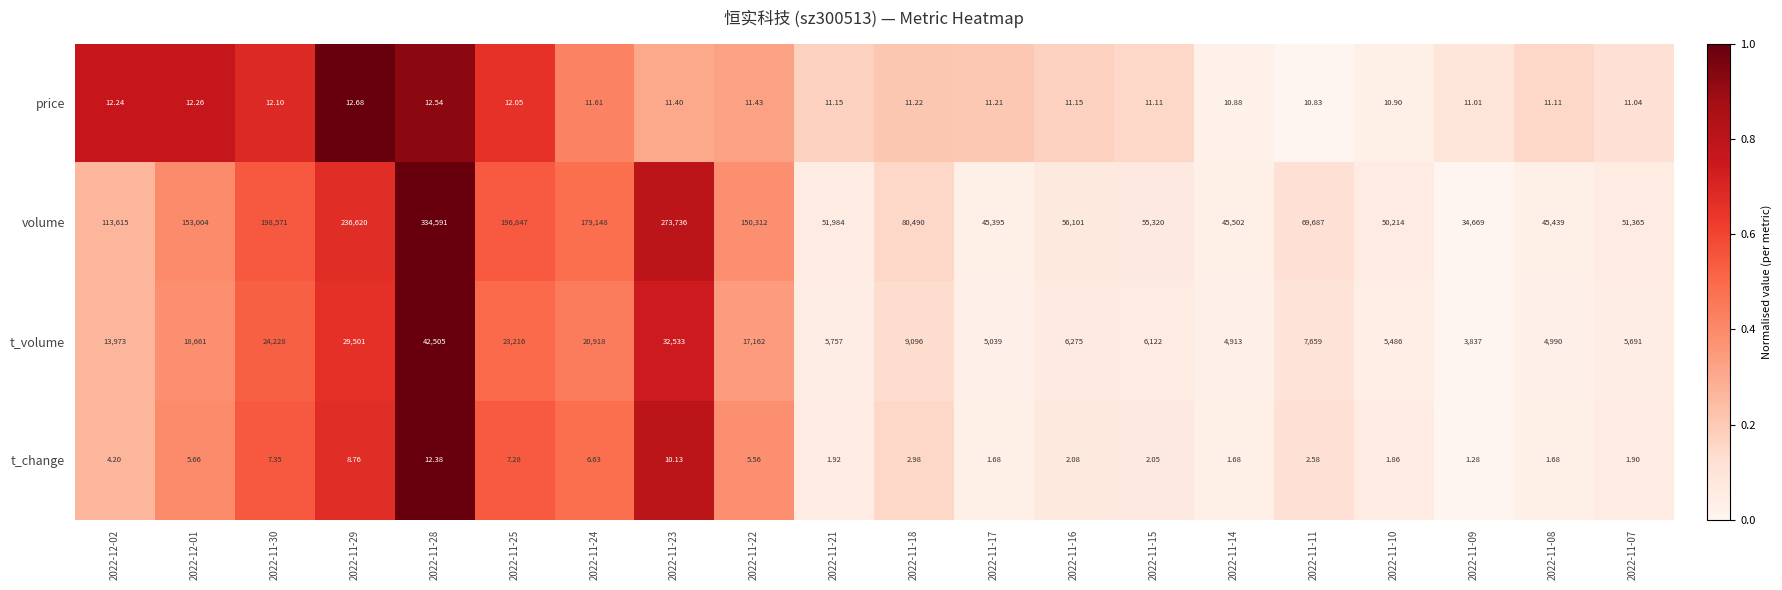

How many categories are shown in the chart?

20